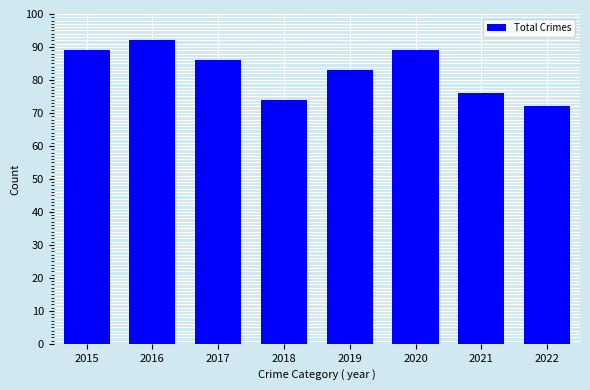

How many data points are less than 86?

4